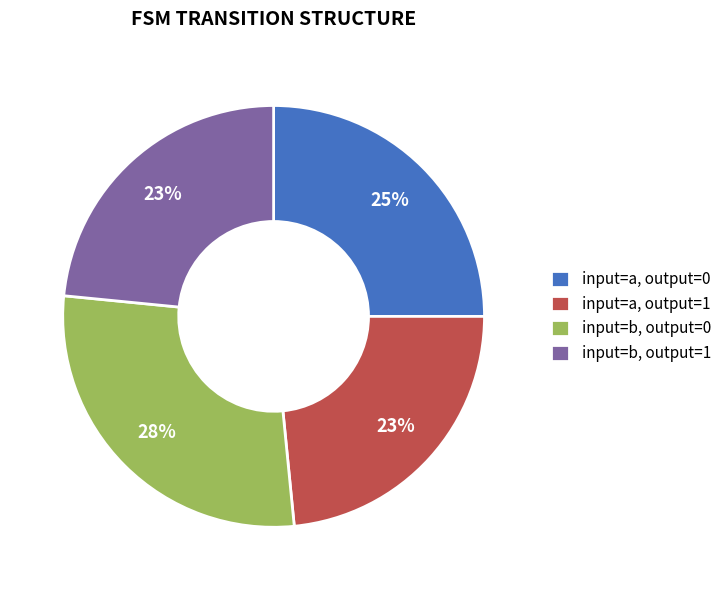

To the nearest percent, what is the difference between the largest and smallest slice percentages?

5%